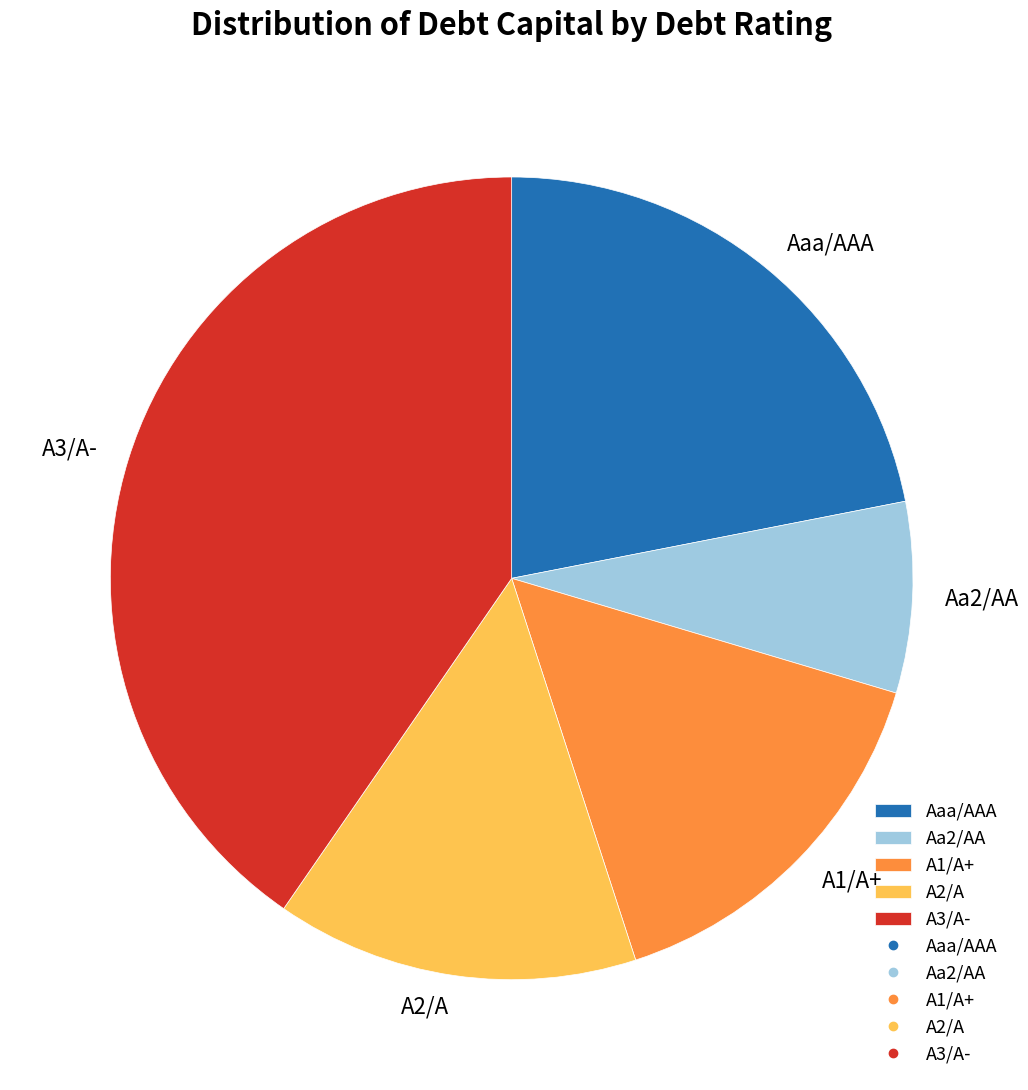

How many segments does this pie chart have?

5